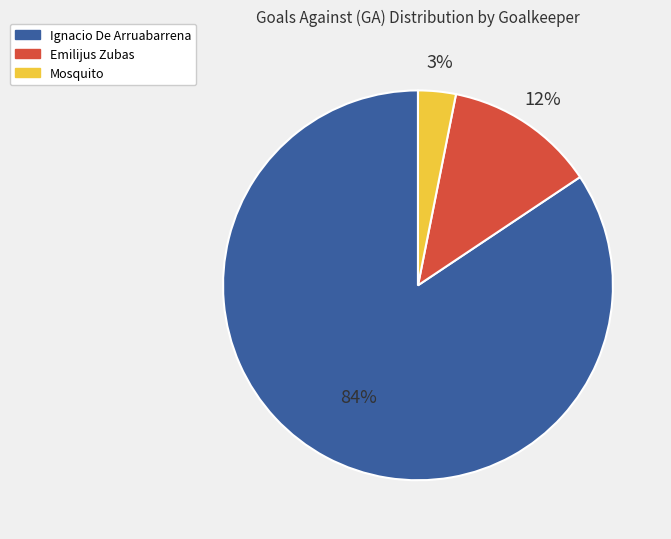

Does Ignacio De Arruabarrena represent more than half of the total?

Yes